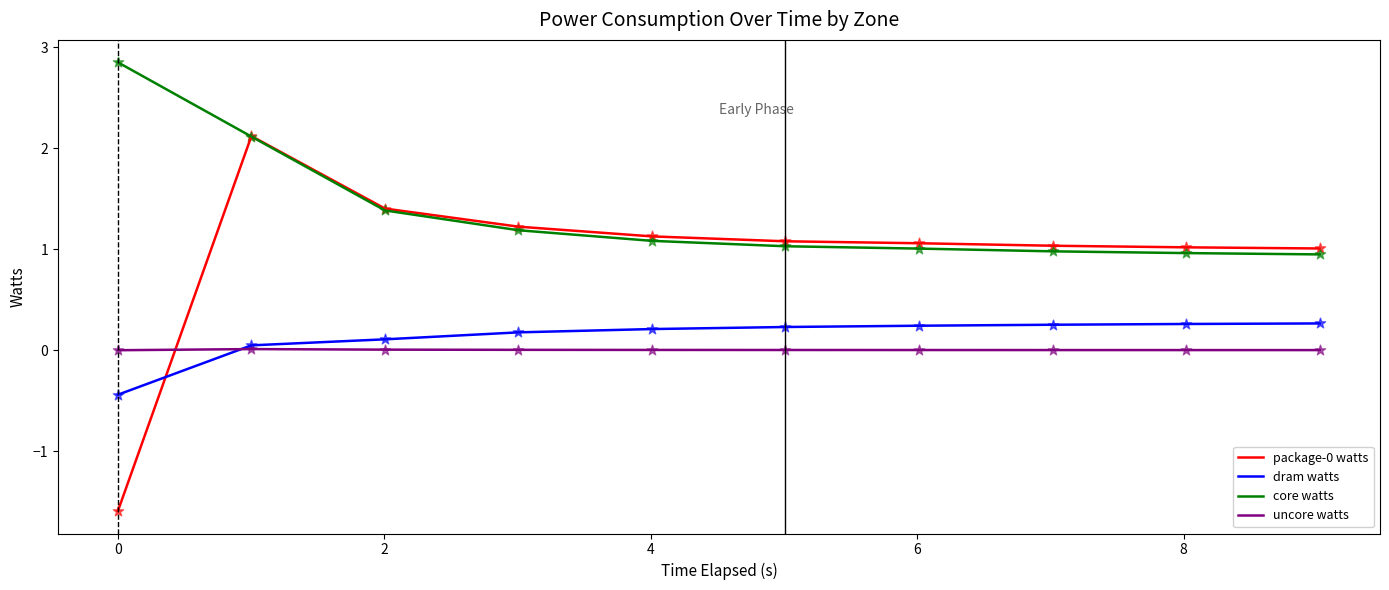

True or false: dram watts and core watts intersect in this chart.

False